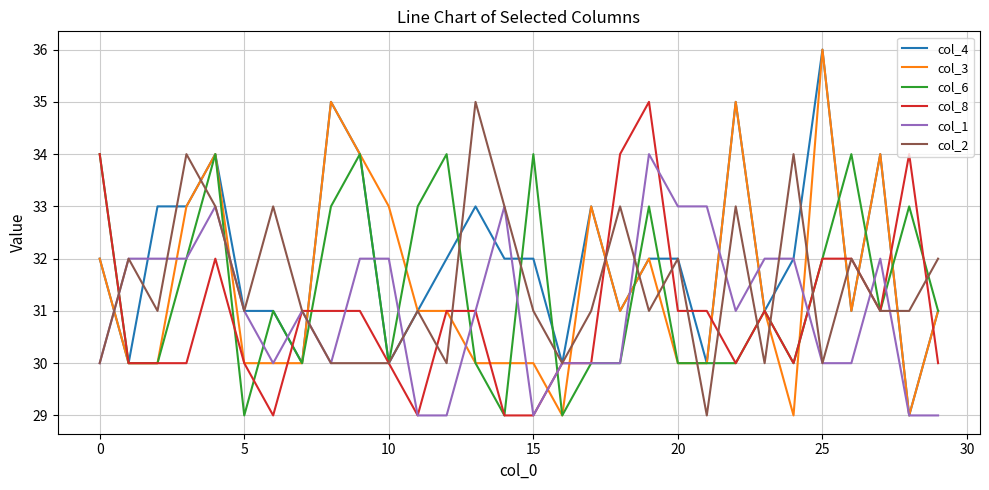

Which series has the largest total across all categories?

col_4